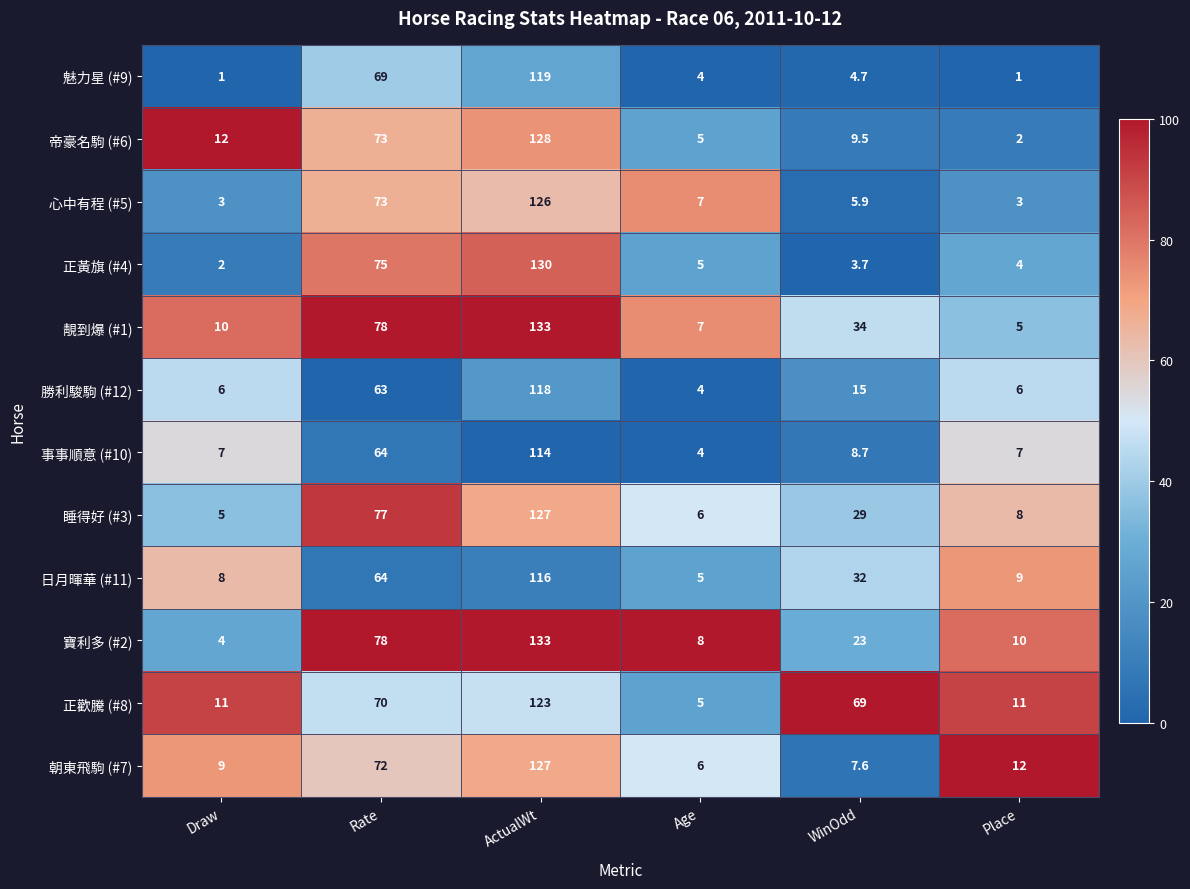

At which label does 正歡騰 (#8) first exceed 69?

Rate